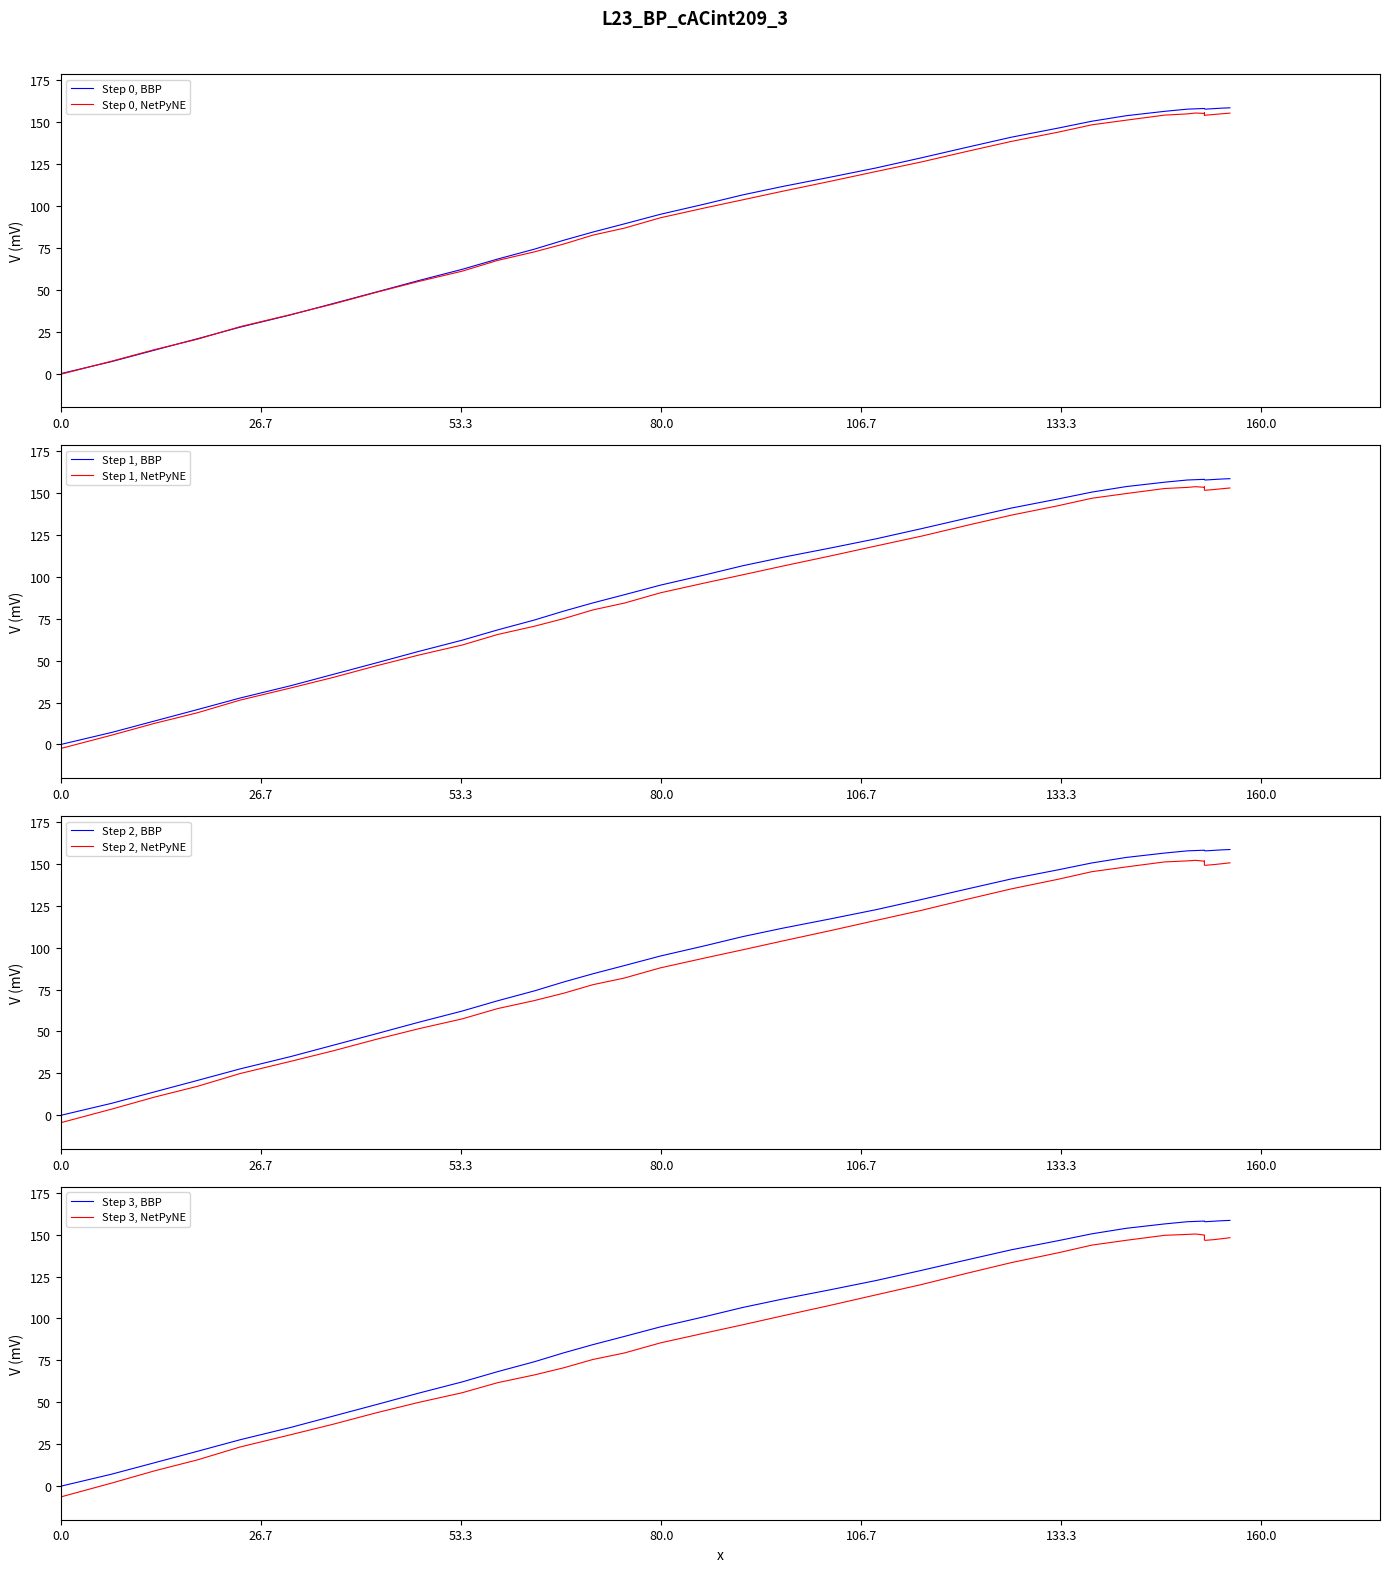

What is the label of the 8th point from the right?

32